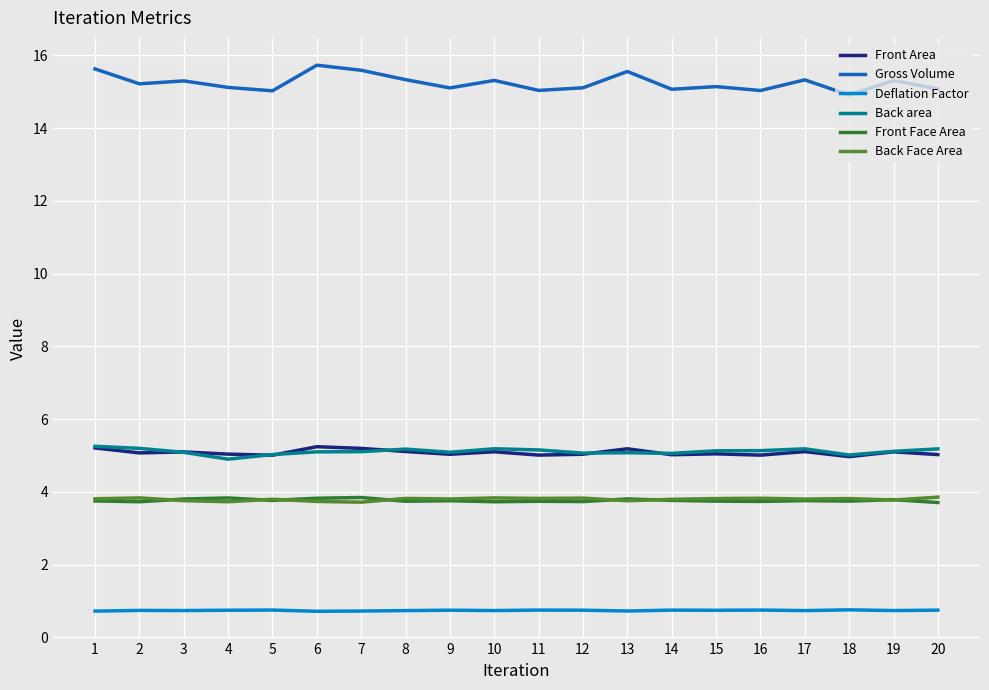

True or false: Deflation Factor has more than 1 points higher than both neighbors.

True